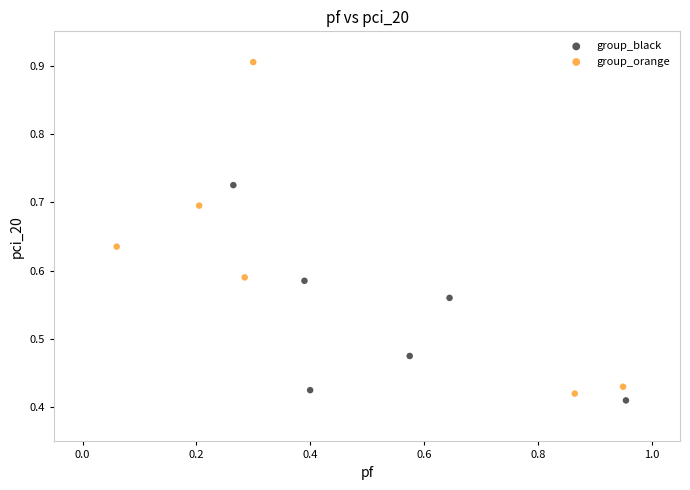

Which series has the largest Y range (max minus min)?

group_orange